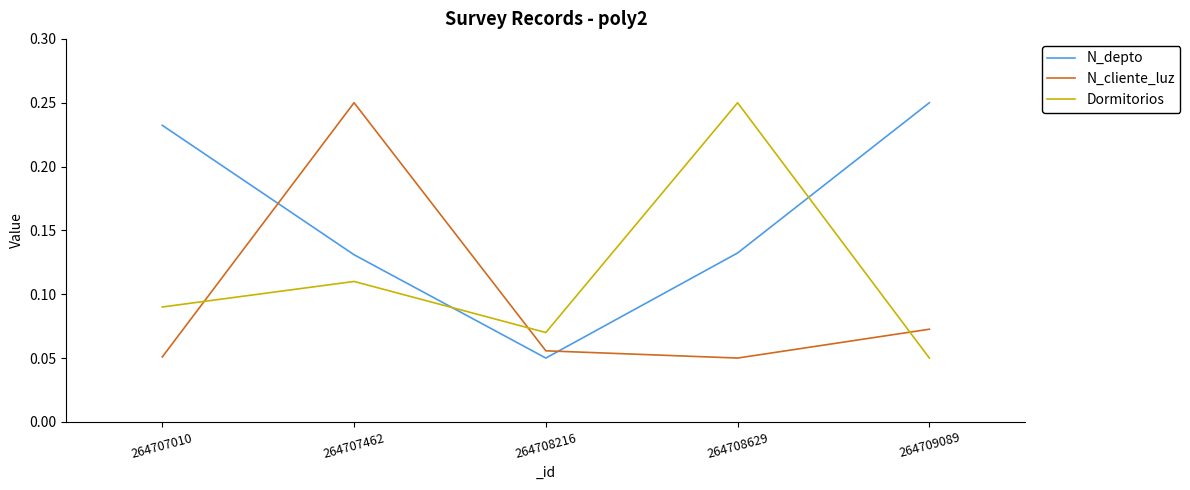

The N_cliente_luz series shows 0.4 at 264707462. True or false?

False